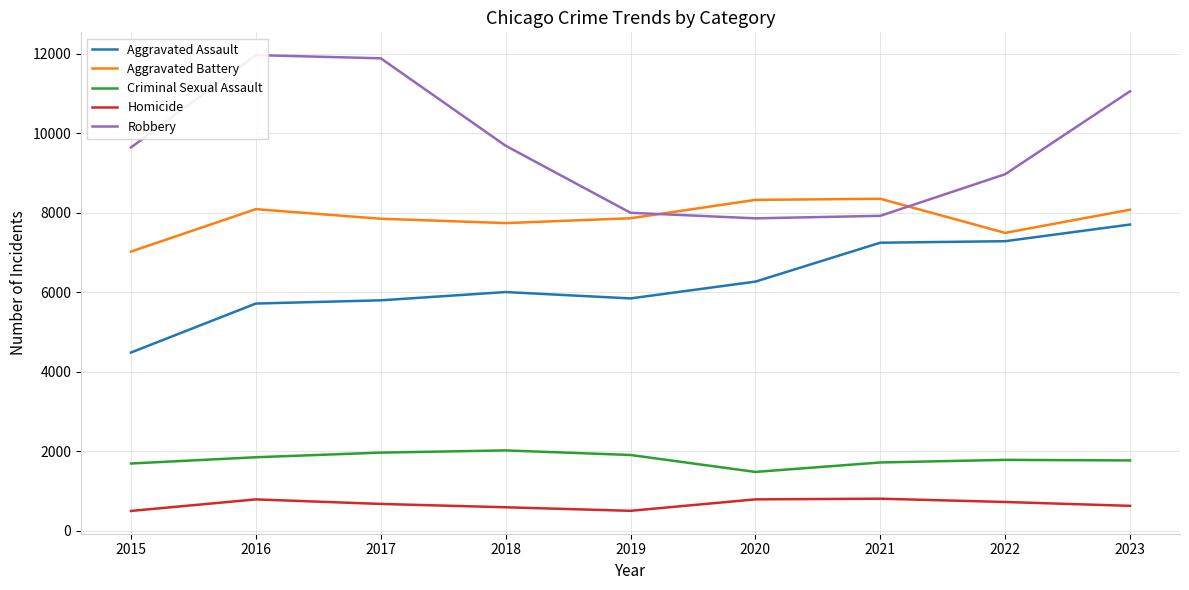

How many interior local valleys does the Aggravated Battery series have?

2